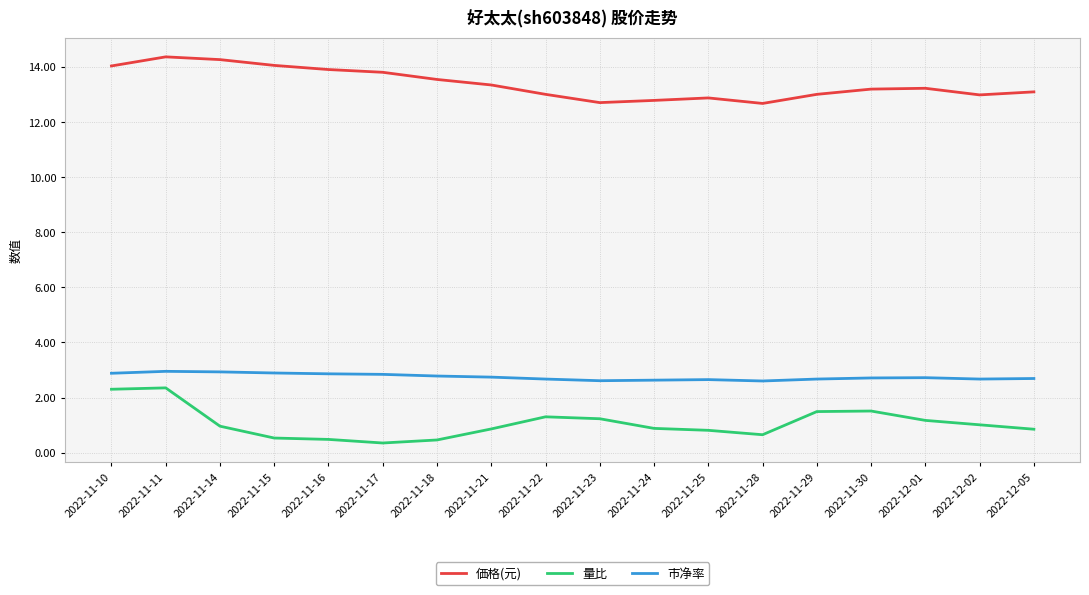

True or false: 量比 has more than 0 points higher than both neighbors.

True